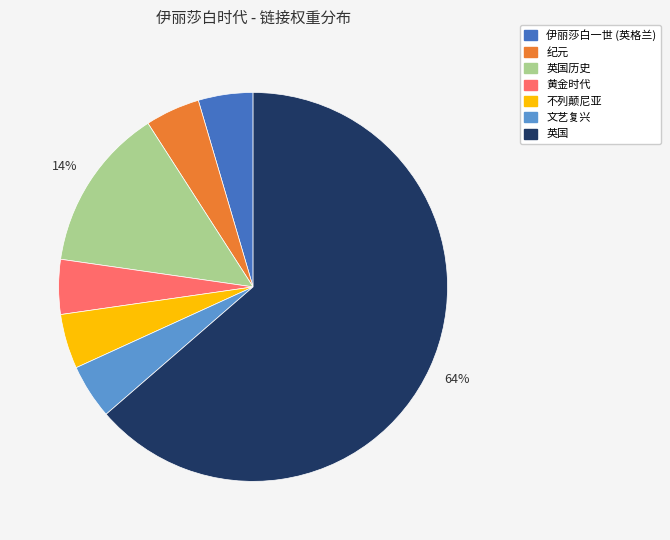

How many segments does this pie chart have?

7